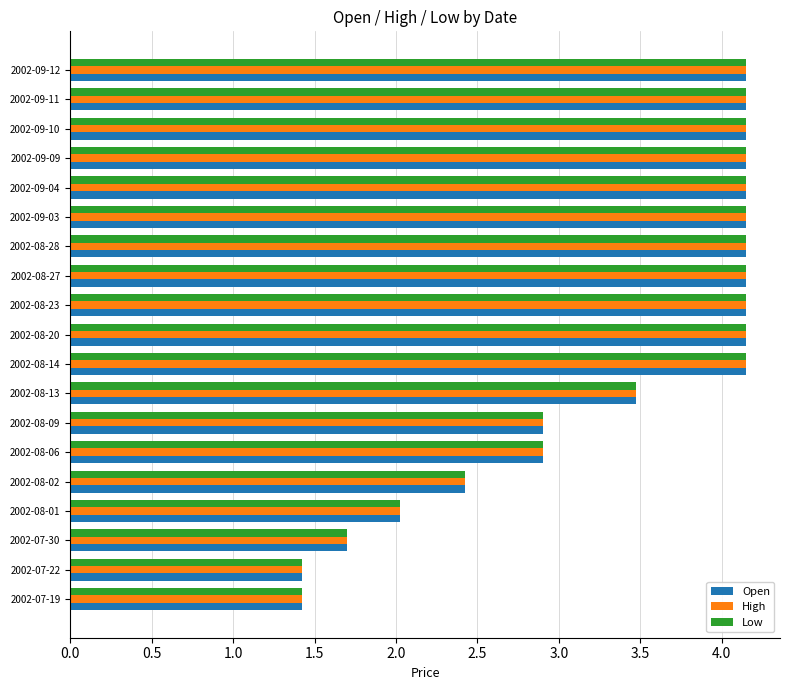

At how many categories does at least one series exceed 3?

12